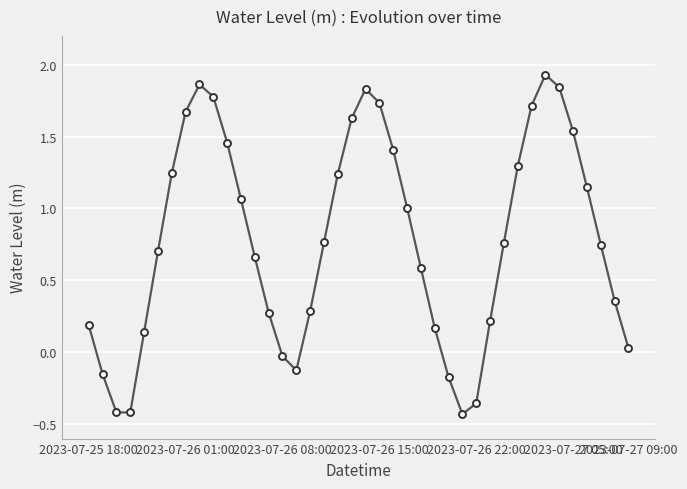

How many values are above zero?

32